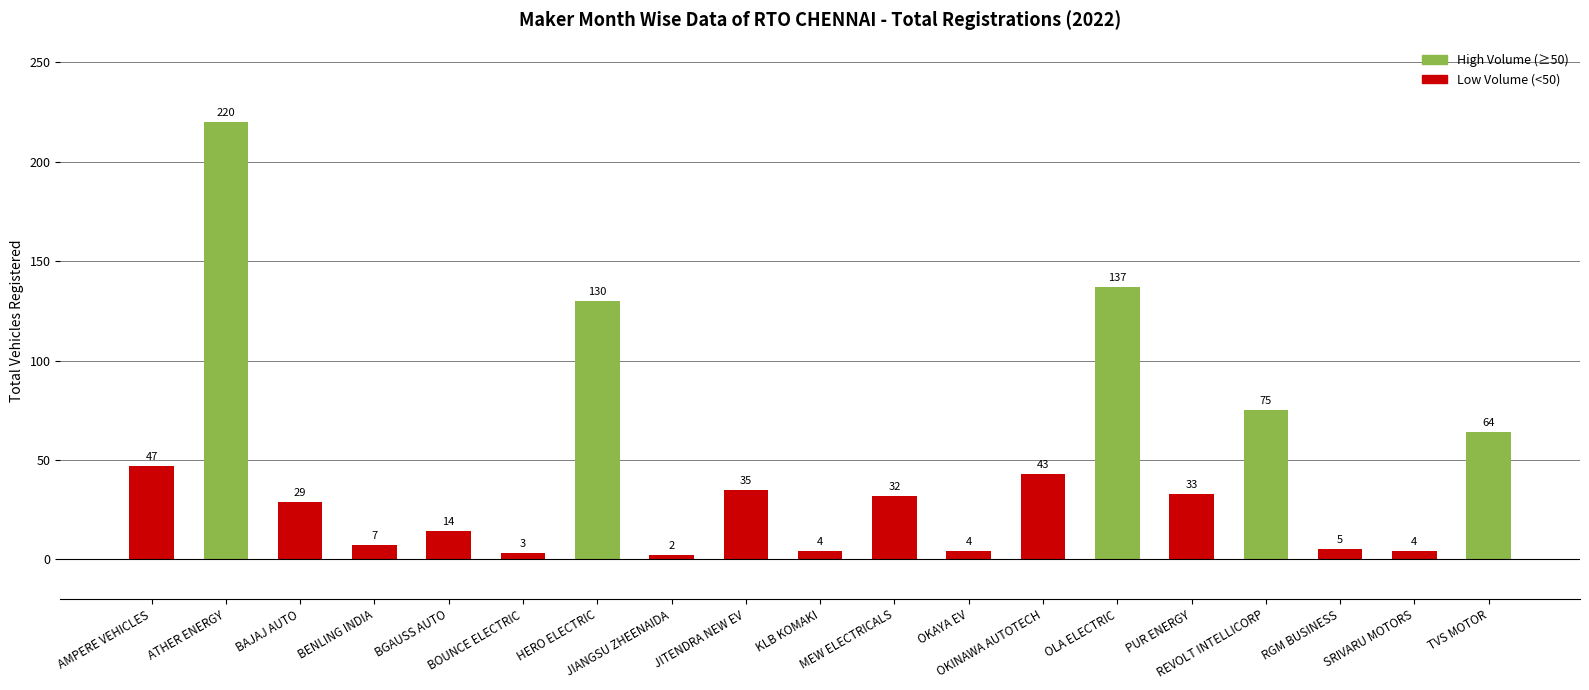

What is the maximum value shown in the chart?

220